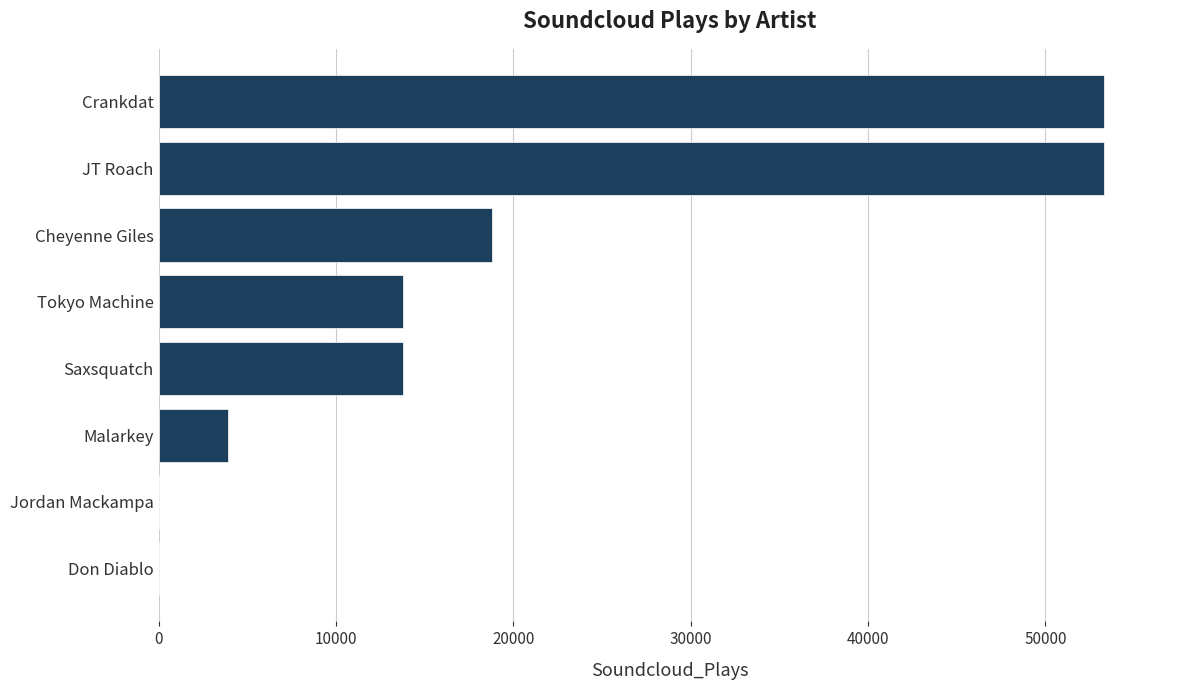

At which label is the value closest to 26664?

Cheyenne Giles